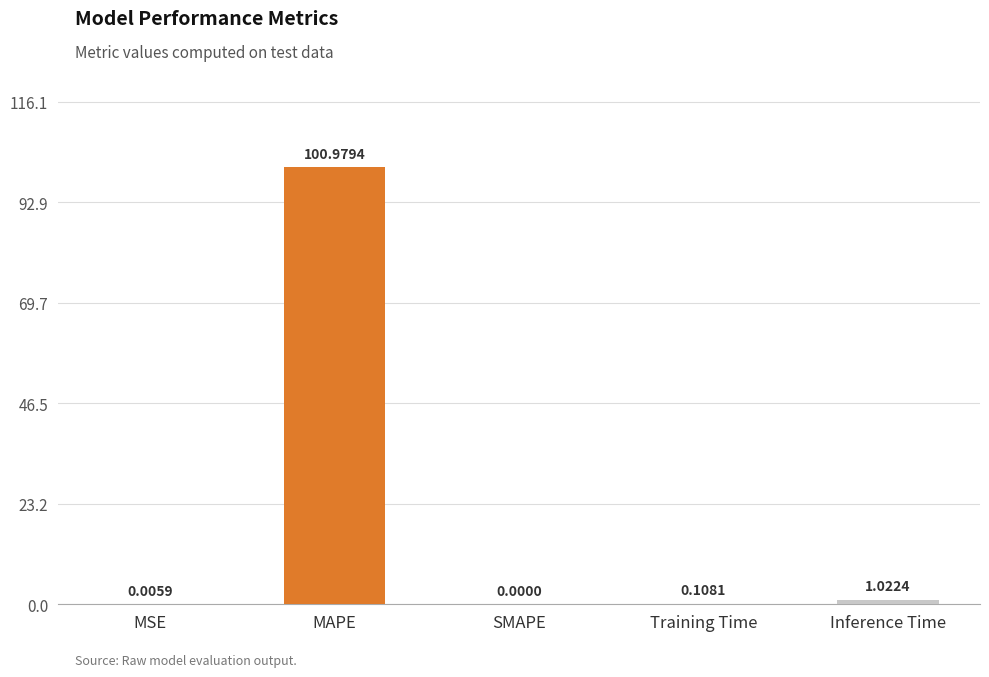

Count the number of data series in this chart.

1